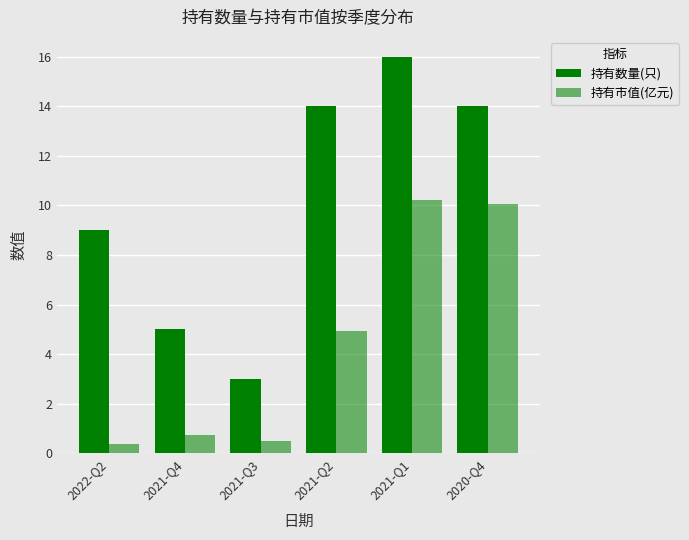

How many series are shown in this chart?

2